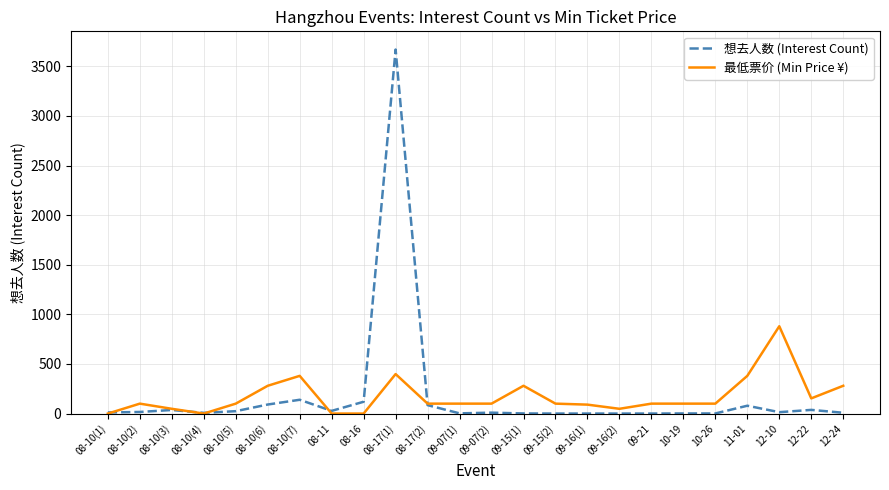

Which series has the widest spread of values?

想去人数 (Interest Count)